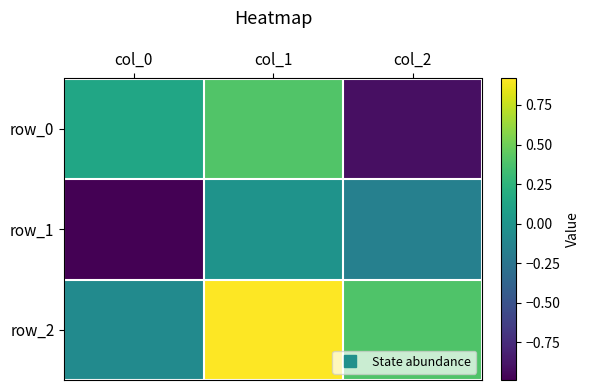

List the series in order of their peak value, highest first.

row_2, row_0, row_1